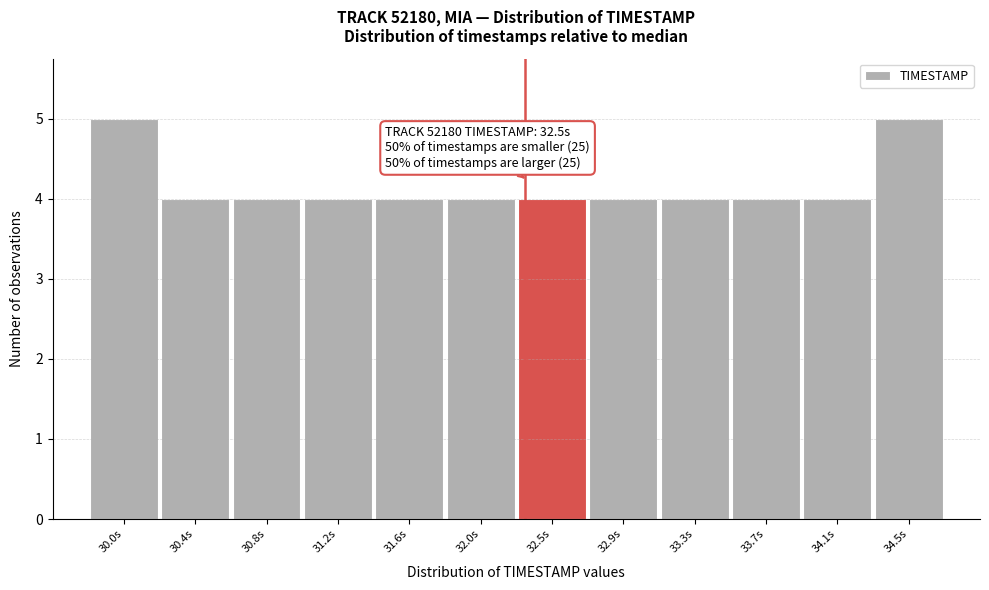

Reading left to right, transcribe all the data shown in this chart.

5	4	4	4	4	4	4	4	4	4	4	5